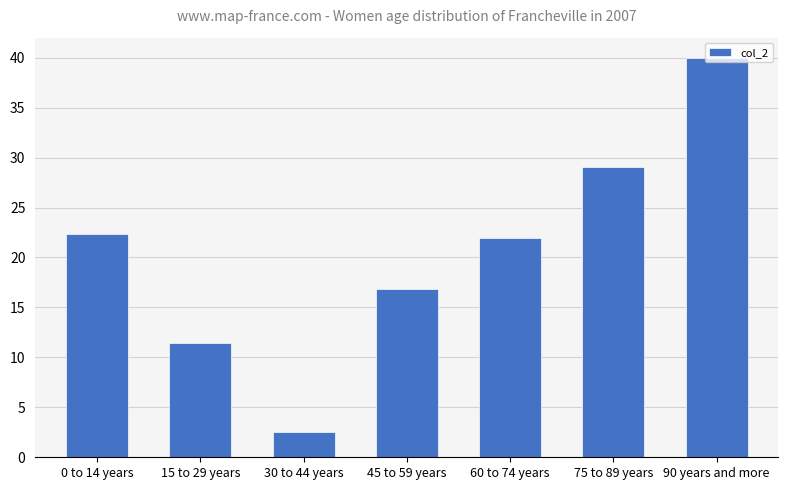

What is the difference between the maximum and minimum values?

37.5